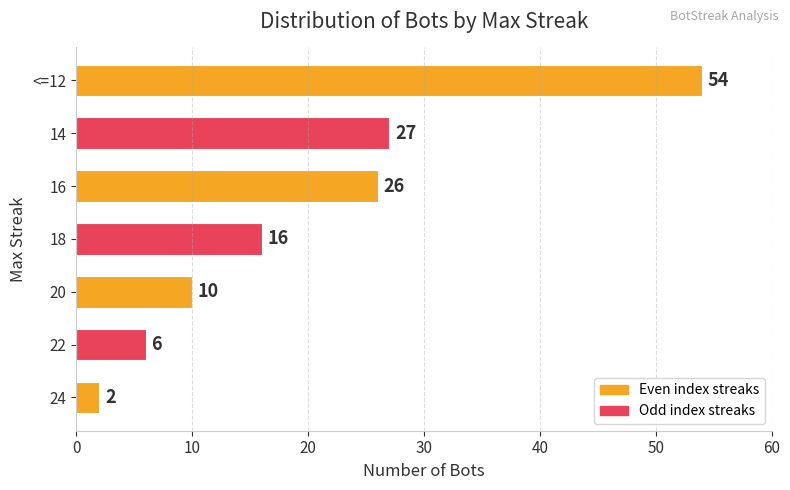

What is the change in value from 22 to 16?

+20